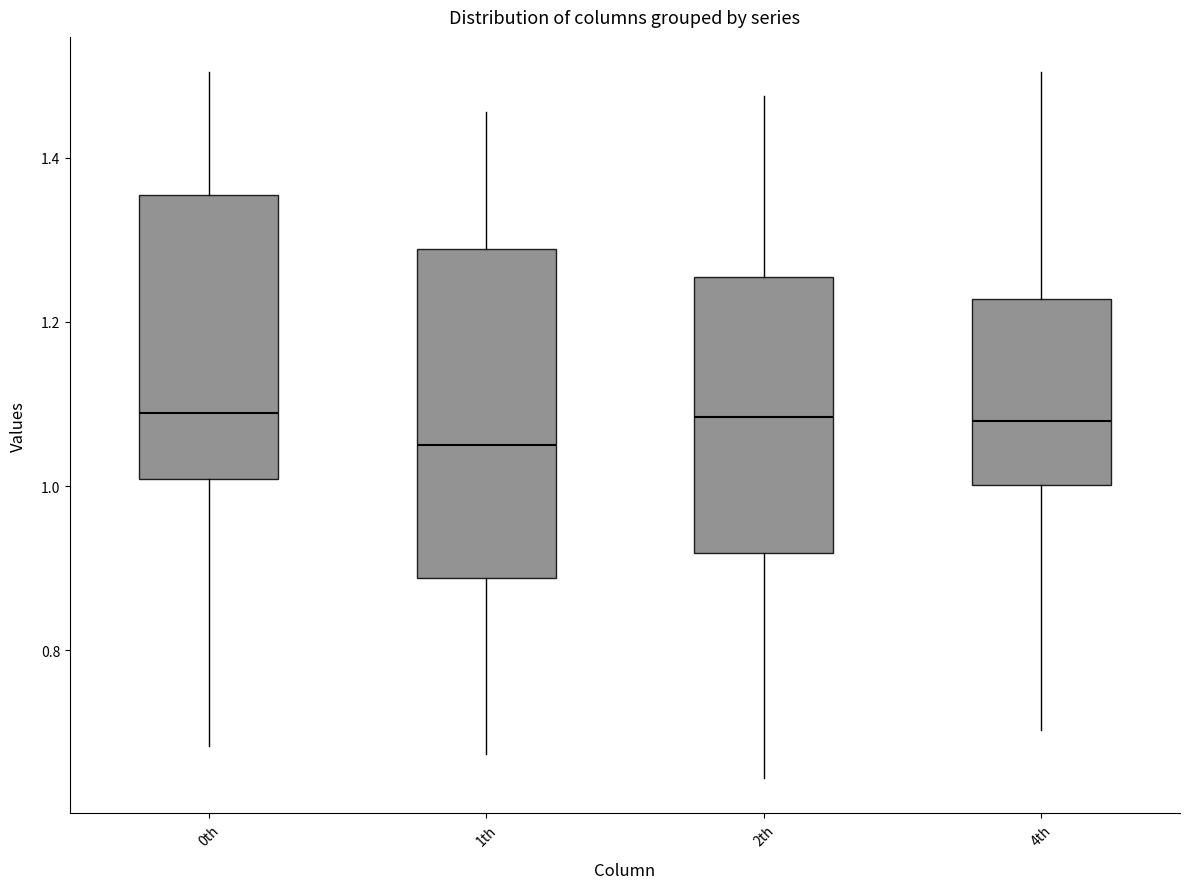

Where does the median line of the box for 4th sit on the y-axis? The values are not printed on the chart, so give them approximately, as read against the axis.

1.08